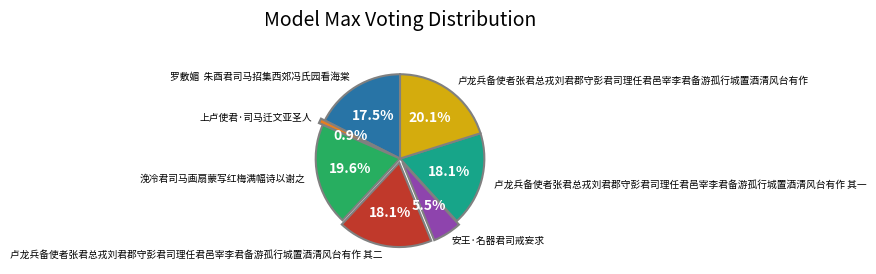

Is there any slice that represents more than half of the pie?

No